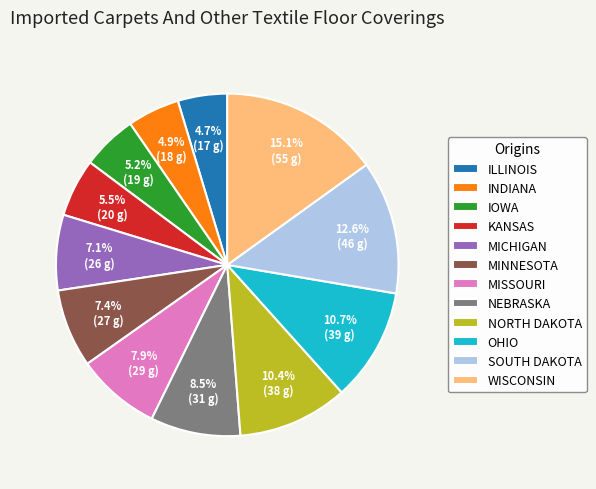

To the nearest percent, what is the combined percentage of NEBRASKA and NORTH DAKOTA?

19%